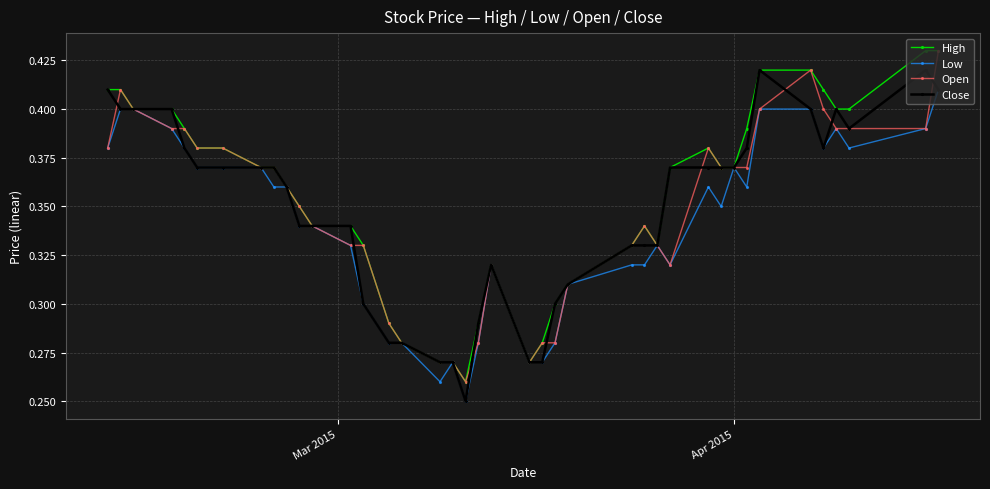

True or false: Low has more than 1 points higher than both neighbors.

True